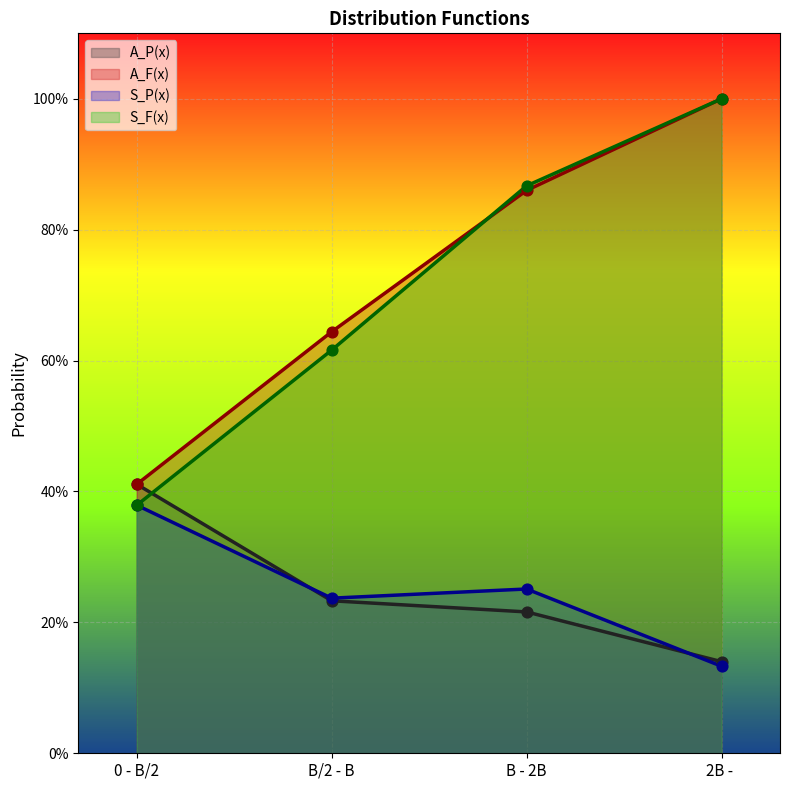

What are all the series names shown in the legend?

A_P(x), A_F(x), S_P(x), S_F(x)